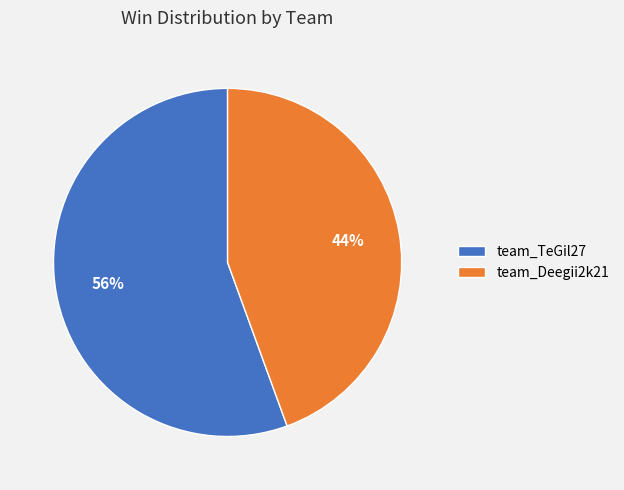

Is team_TeGil27 the majority of the pie?

Yes